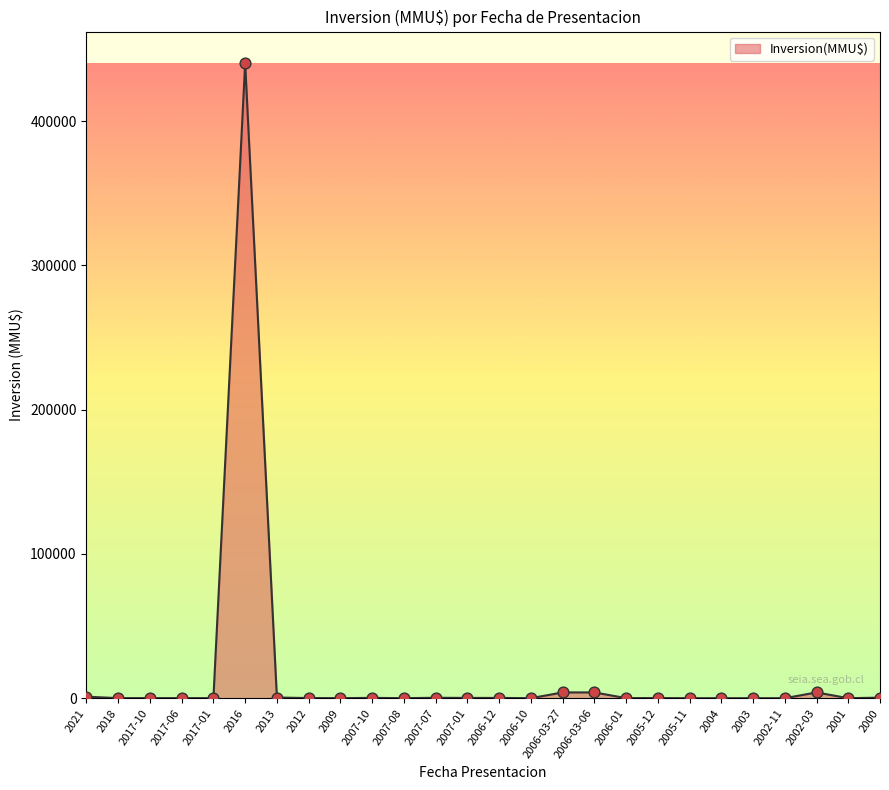

What is the difference between the maximum and minimum values?

440000